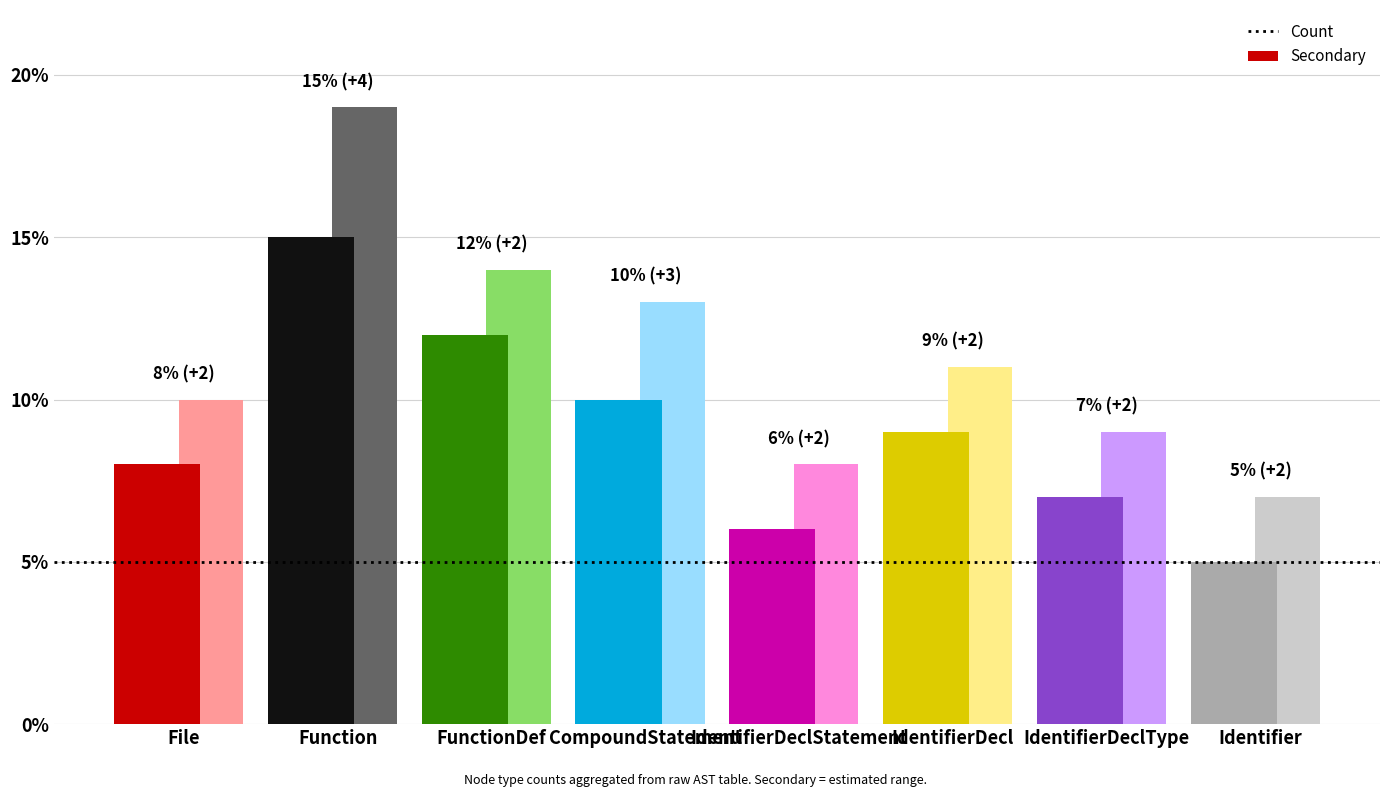

List the labels in order of Count value, largest first.

Function, FunctionDef, CompoundStatement, IdentifierDecl, File, IdentifierDeclType, IdentifierDeclStatement, Identifier